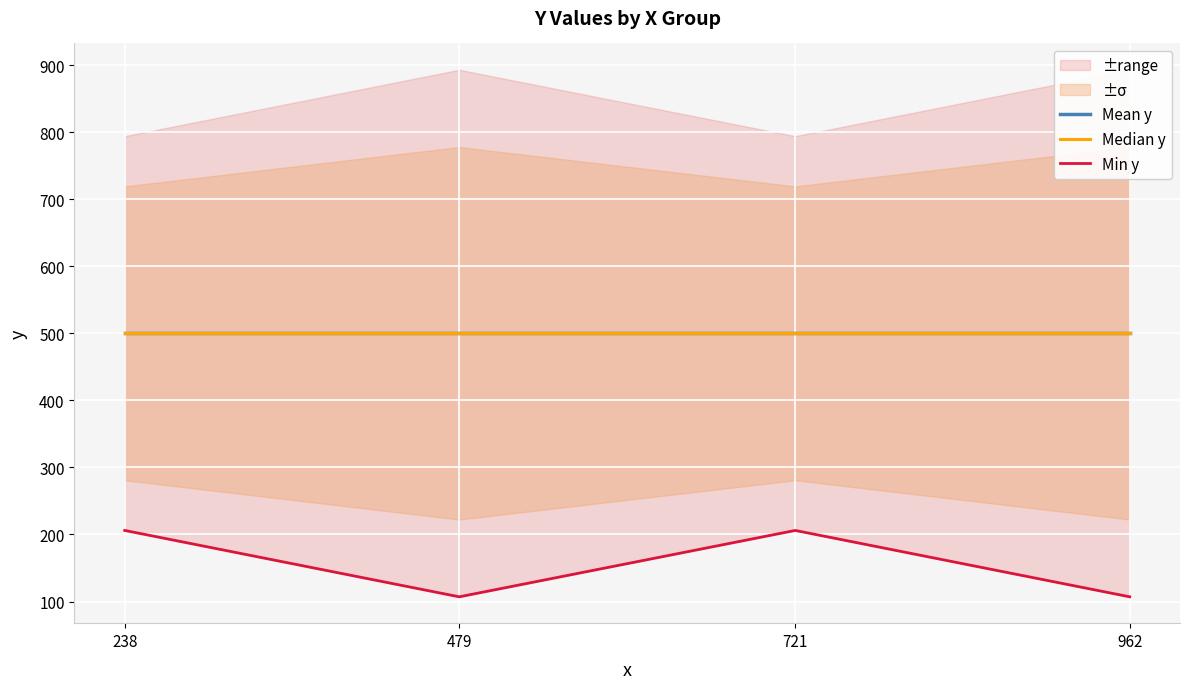

True or false: Mean y and Min y intersect in this chart.

False